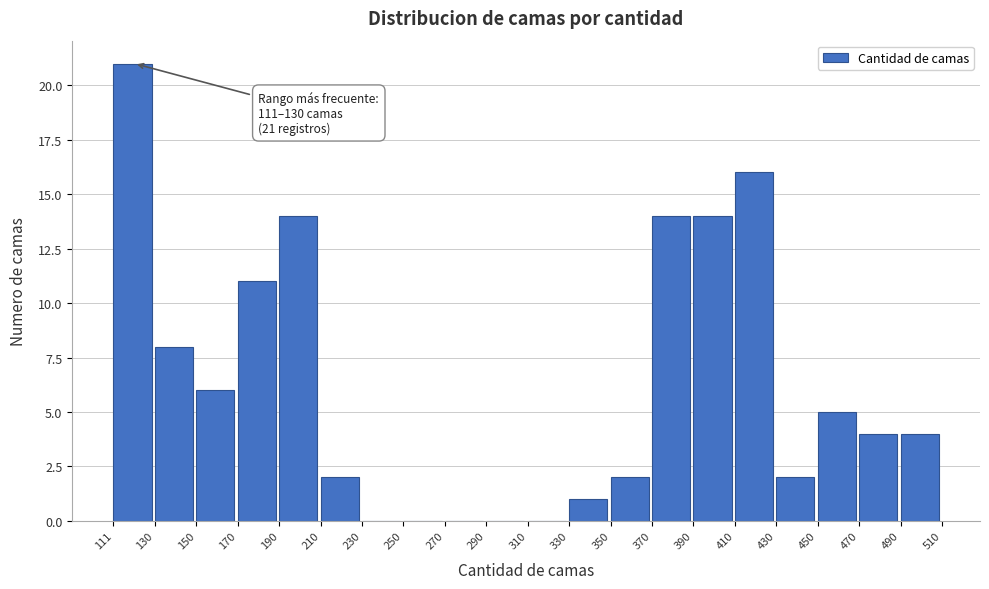

Over which range of the x-axis is the bar tallest?

111 to 130